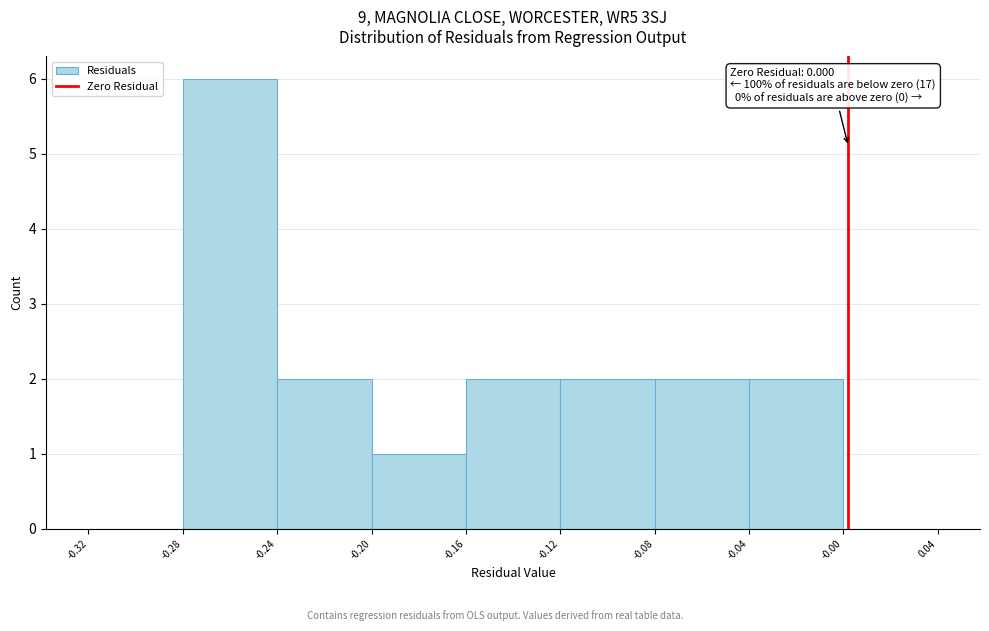

Over which range of the x-axis is the bar tallest?

-0.28 to -0.24